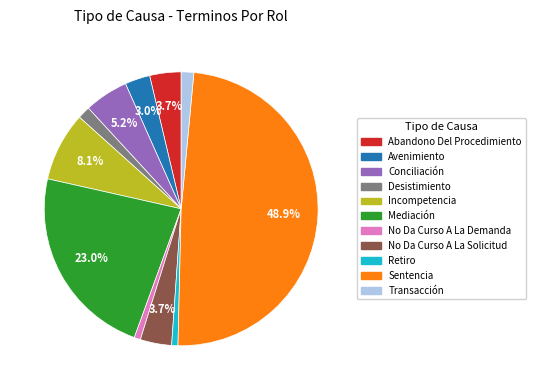

Which category has the biggest portion of the pie?

Sentencia